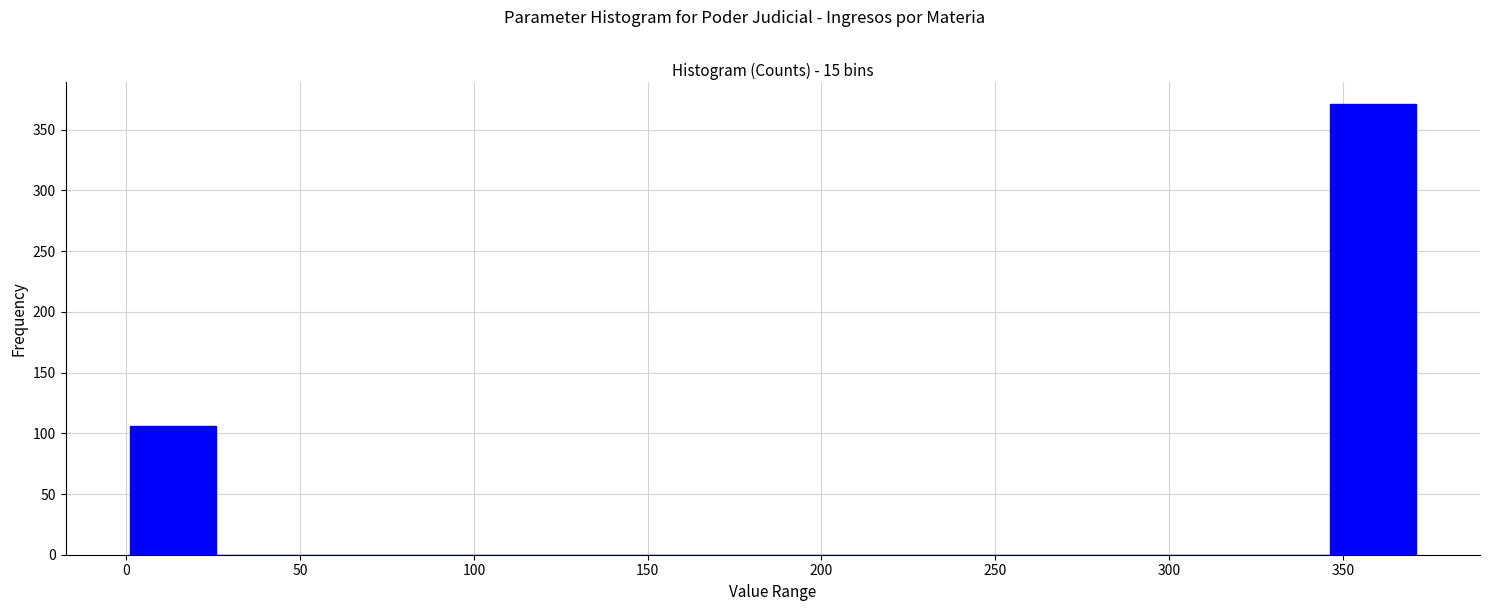

Reading left to right, list every bar in this chart as the range it spans on the x-axis followed by its height. Neither the bar edges nor the heights are printed on the chart, so give them approximately, as read against the axes.

0 to 25: 105
25 to 50: 0
50 to 75: 0
75 to 100: 0
100 to 125: 0
125 to 150: 0
150 to 175: 0
175 to 200: 0
200 to 225: 0
225 to 250: 0
250 to 270: 0
270 to 295: 0
295 to 320: 0
320 to 345: 0
345 to 370: 370